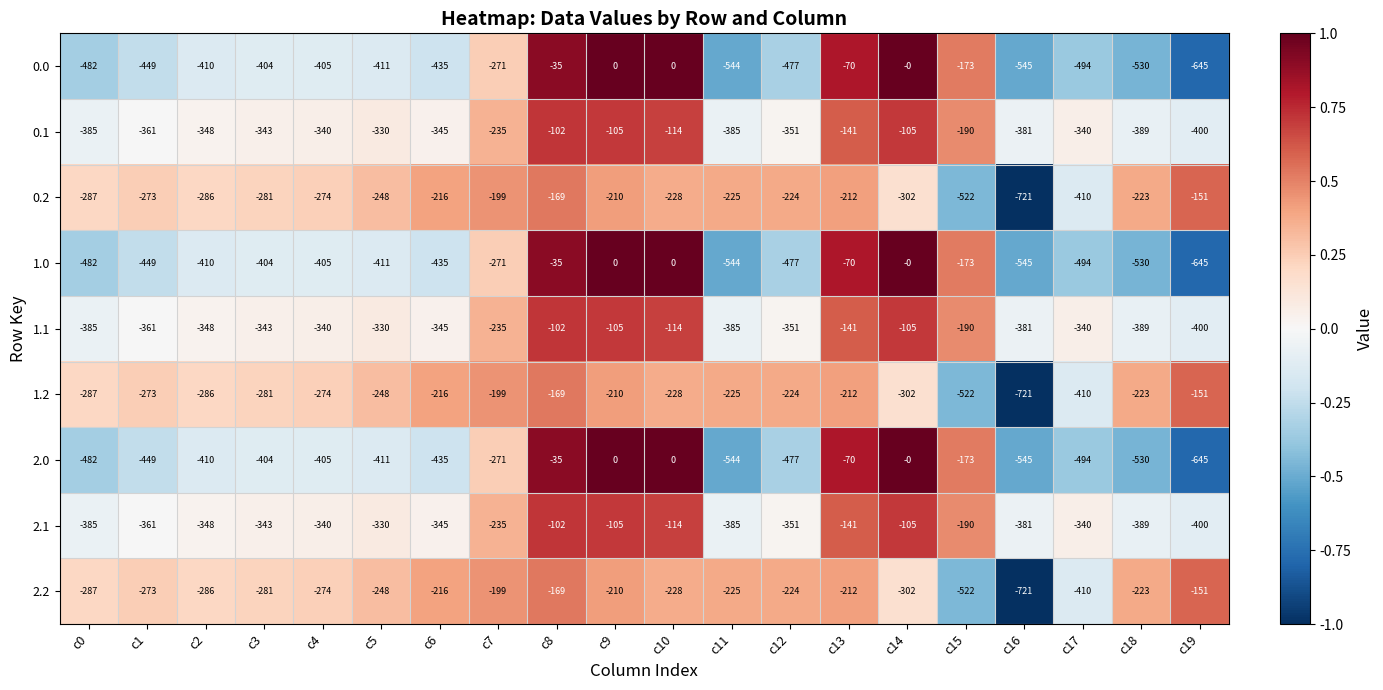

Which label corresponds to the smallest value in the chart?

c16